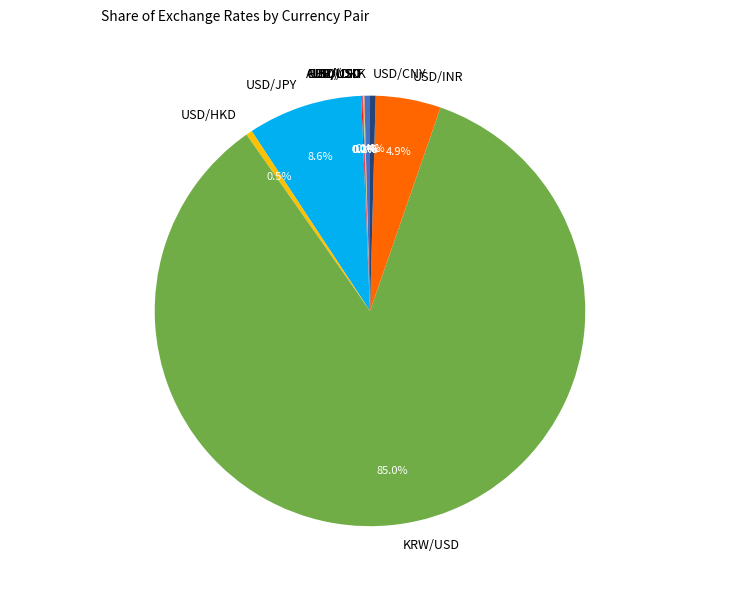

Does KRW/USD represent more than half of the total?

Yes